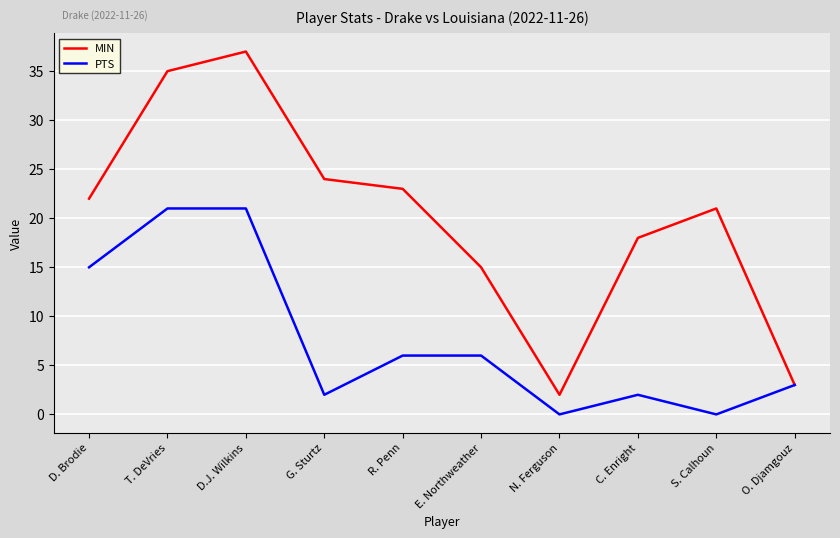

In MIN, how many points are higher than both neighbors (excluding endpoints)?

2